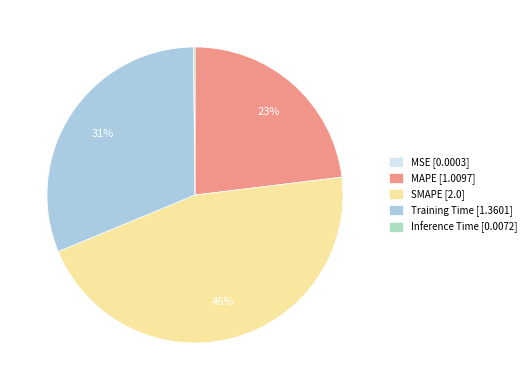

To the nearest percent, what portion does SMAPE [2.0] represent?

46%